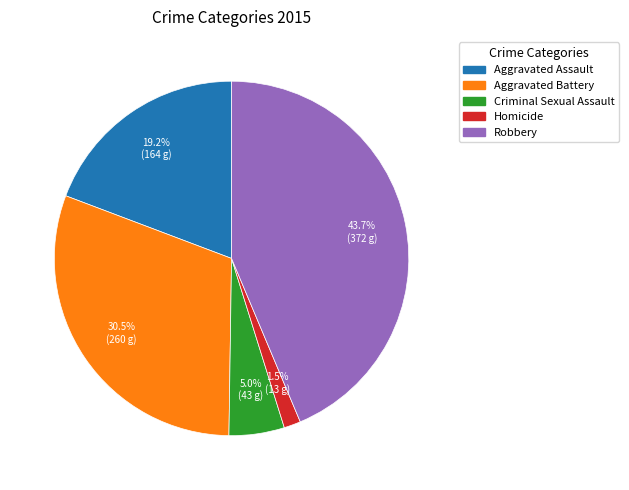

Between Criminal Sexual Assault and Aggravated Battery, which is larger?

Aggravated Battery